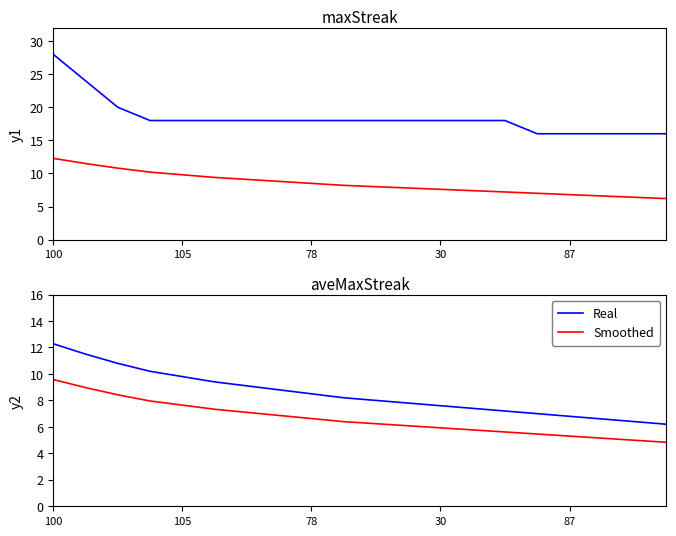

Is the value of maxStreak at 10 greater than the value of aveMaxStreak at 100?

Yes